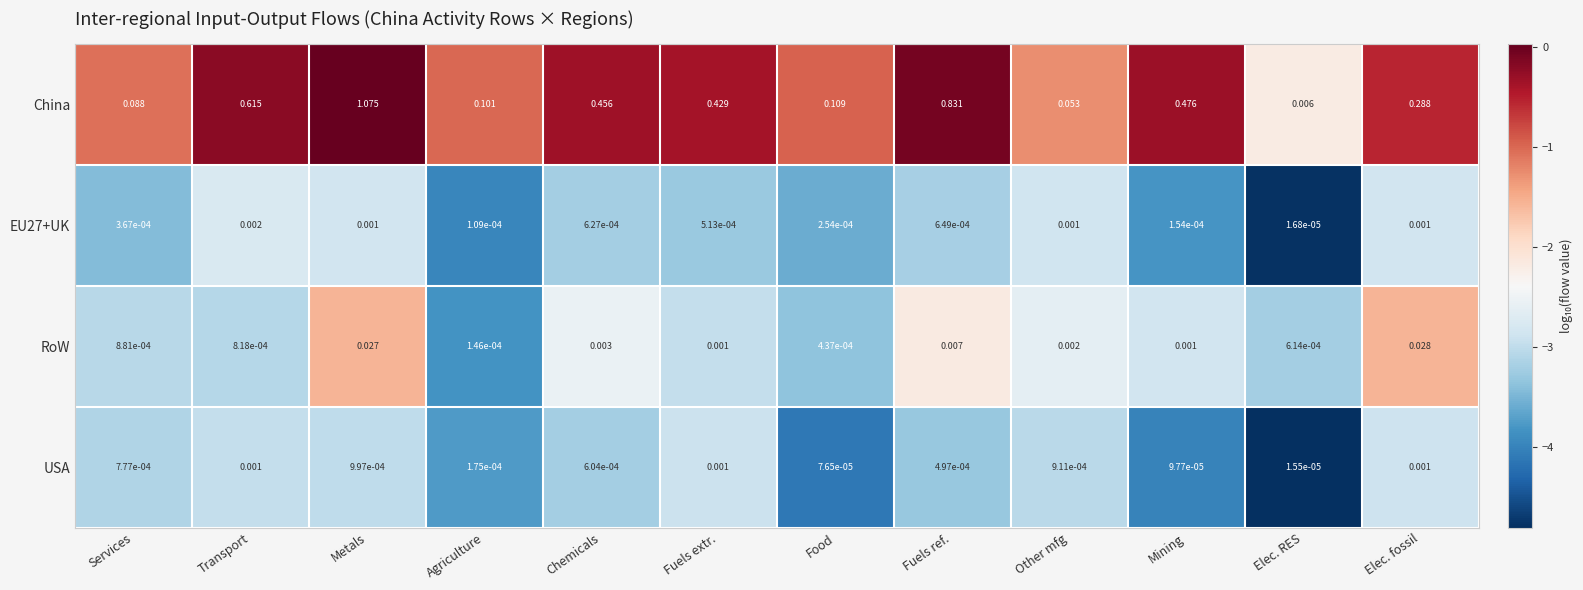

Which category has the highest value in the China series?

Metals